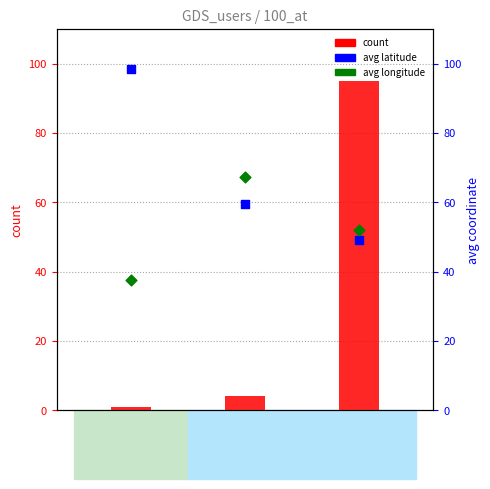

Which series contains the highest Y value?

avg_latitude